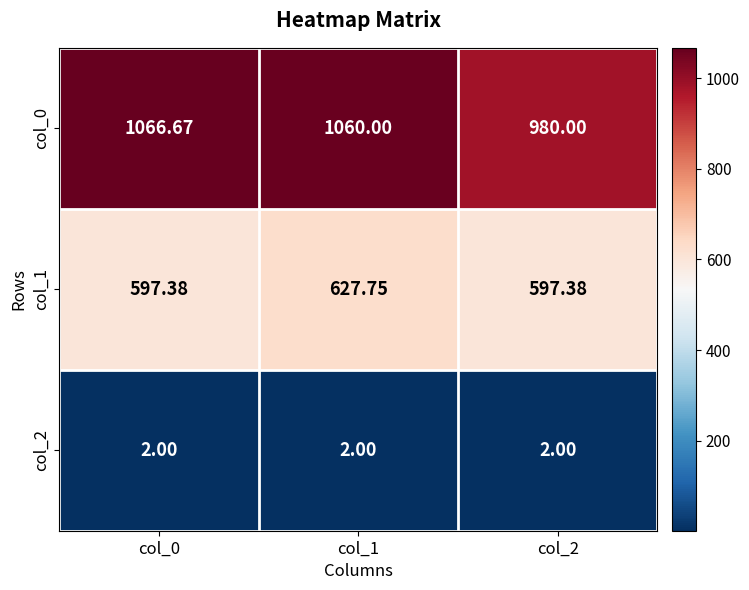

At which category is the sum across all series the highest?

col_1